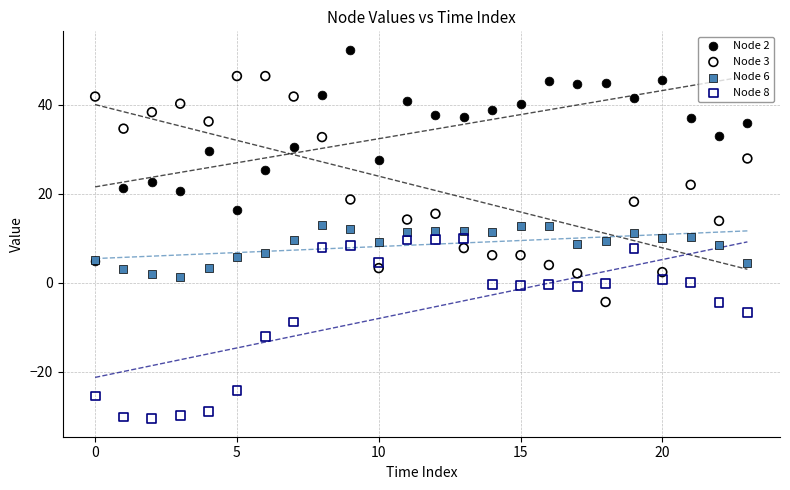

Which series has the largest Y range (max minus min)?

Node 3